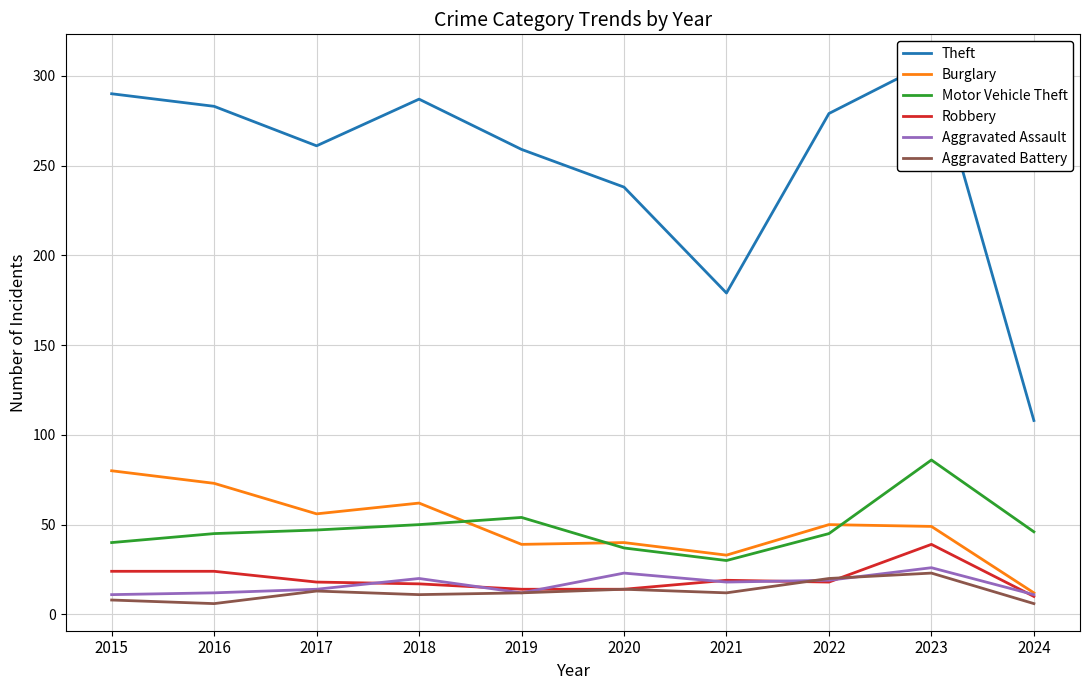

Between 2017 and 2018, which series saw the biggest shift?

Theft